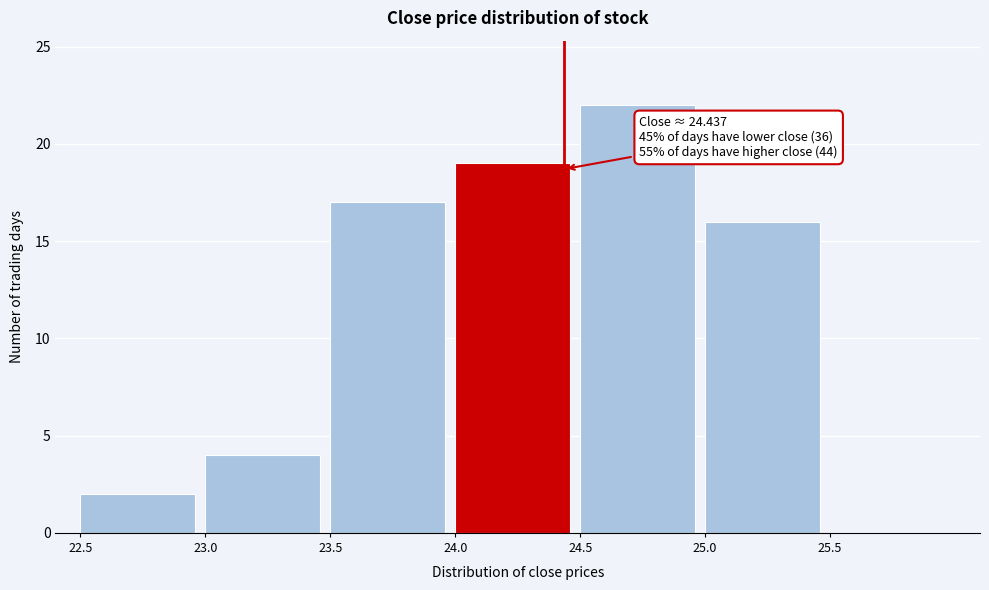

Over which range of the x-axis is the bar tallest?

24.5 to 25.0